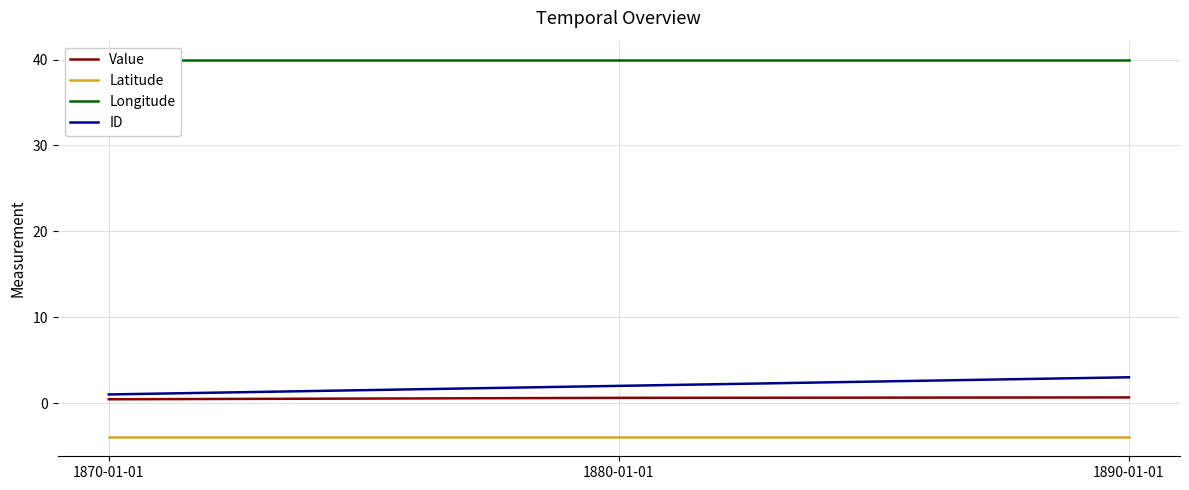

What is the label of the 3rd point from the left?

1890-01-01